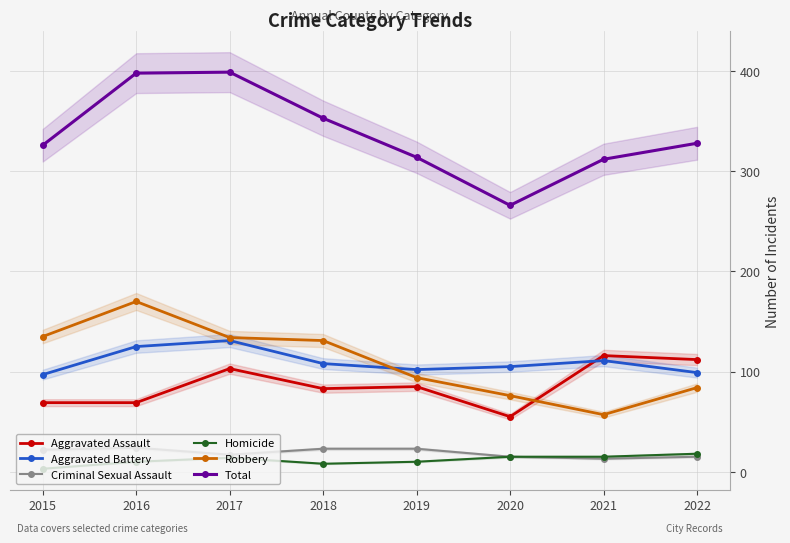

List the series in order of their peak value, lowest first.

Homicide, Criminal Sexual Assault, Aggravated Assault, Aggravated Battery, Robbery, Total